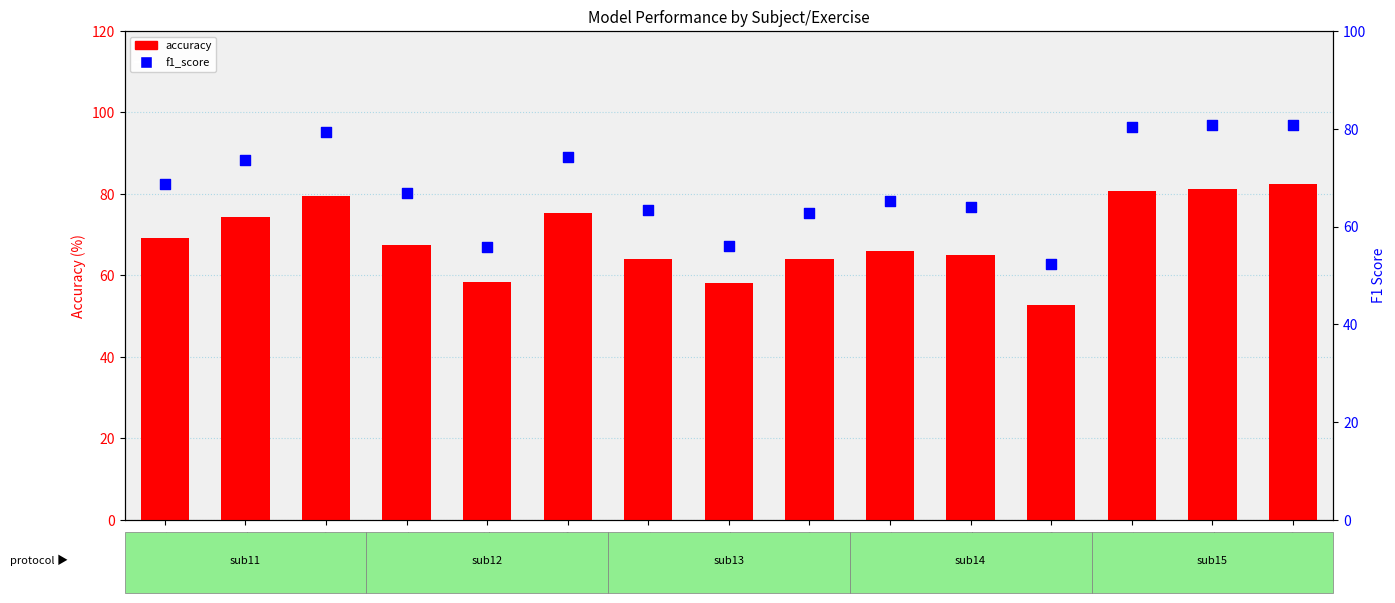

What are all the series names shown in the legend?

accuracy, f1_score